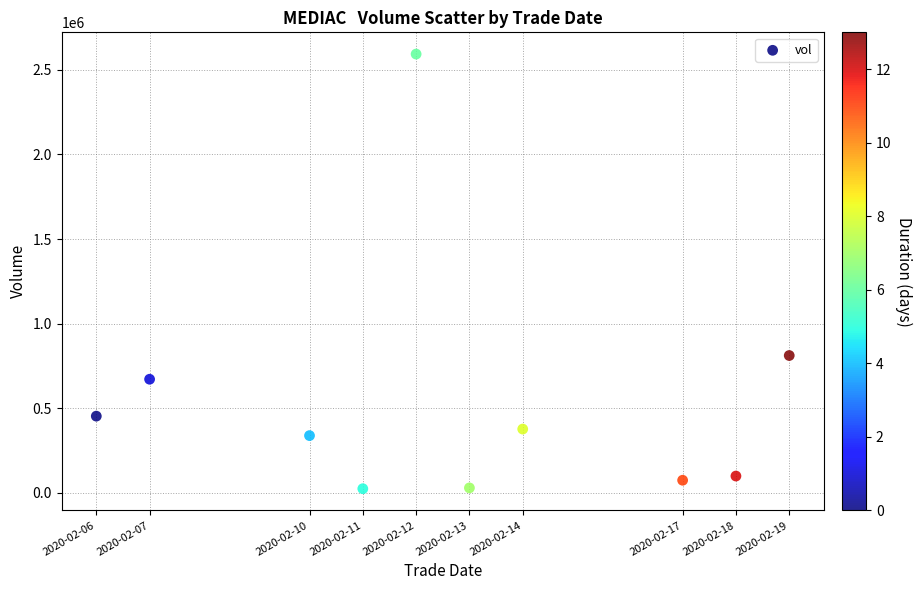

What is the range of X values (max minus min)?

1123200